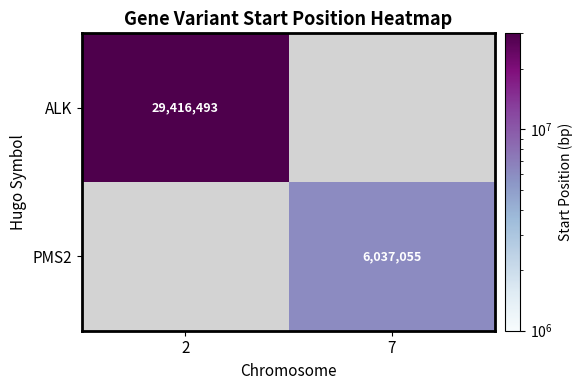

Is the value of PMS2 at 7 greater than the value of ALK at 2?

No